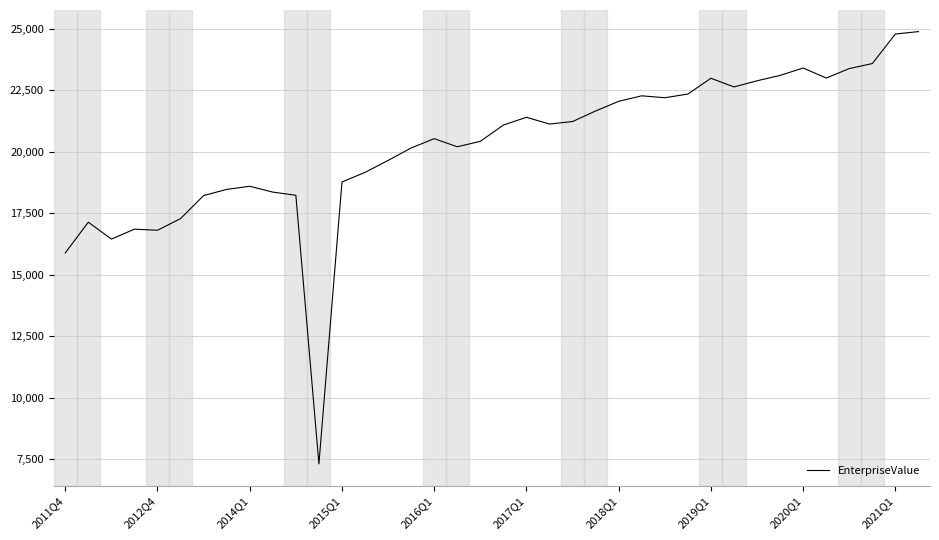

What is the smallest value displayed?

7312.1